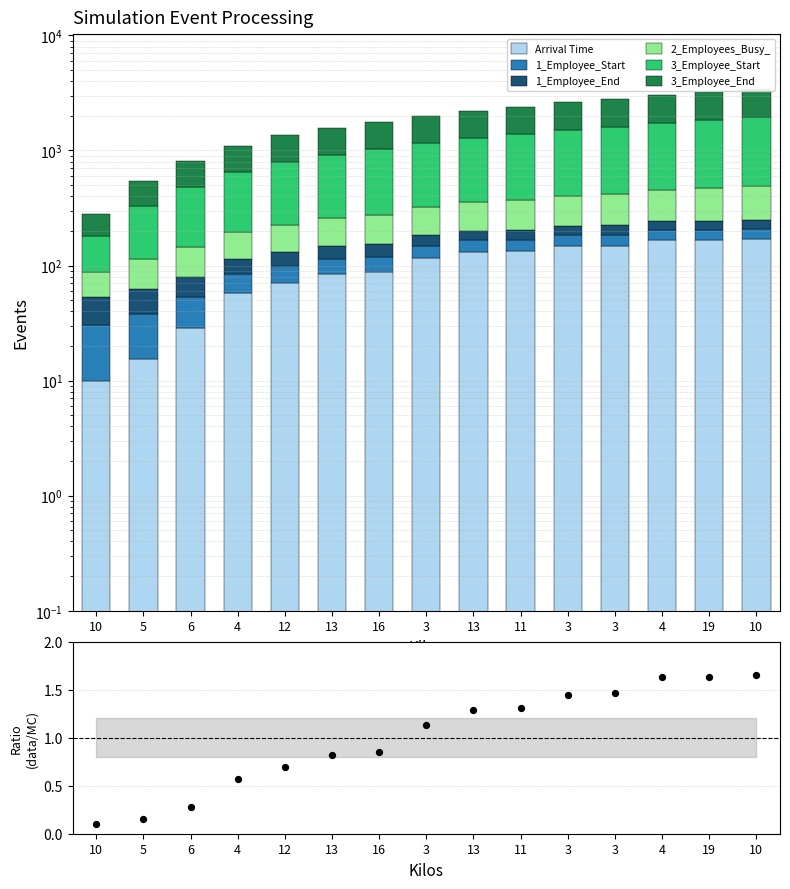

At how many categories does at least one series exceed 275?

13